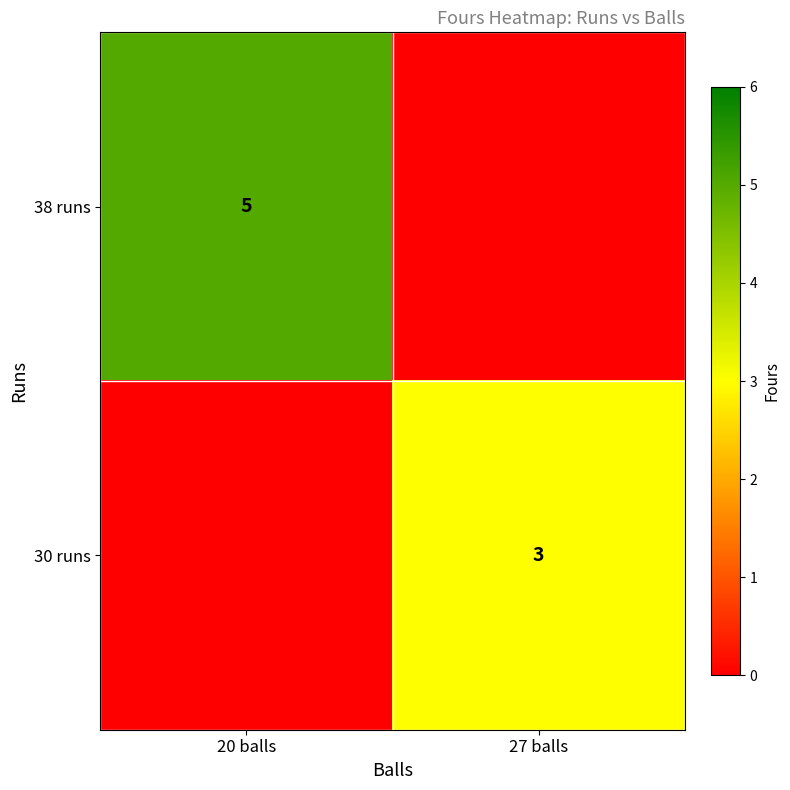

True or false: 30 runs has a value of 1 at 27 balls.

False